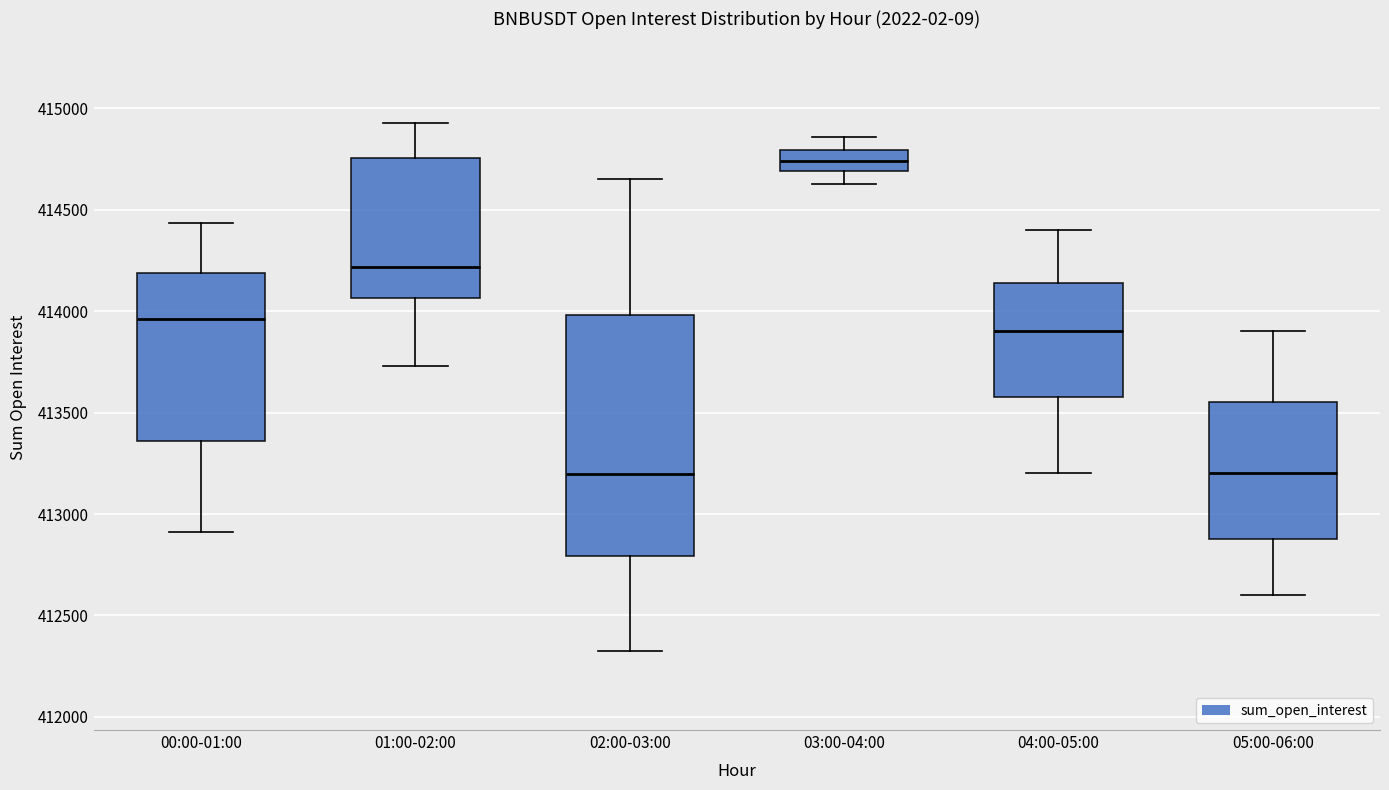

Reading left to right, read every box against the y-axis: the position of its median line, the range the box covers, and the ends of its whiskers. The values are not printed on the chart, so give them approximately, as read against the axis.

00:00-01:00: median 413950, box 413350 to 414200, whiskers 412900 to 414450
01:00-02:00: median 414200, box 414050 to 414750, whiskers 413750 to 414950
02:00-03:00: median 413200, box 412800 to 414000, whiskers 412350 to 414650
03:00-04:00: median 414750, box 414700 to 414800, whiskers 414650 to 414850
04:00-05:00: median 413900, box 413600 to 414150, whiskers 413200 to 414400
05:00-06:00: median 413200, box 412900 to 413550, whiskers 412600 to 413900